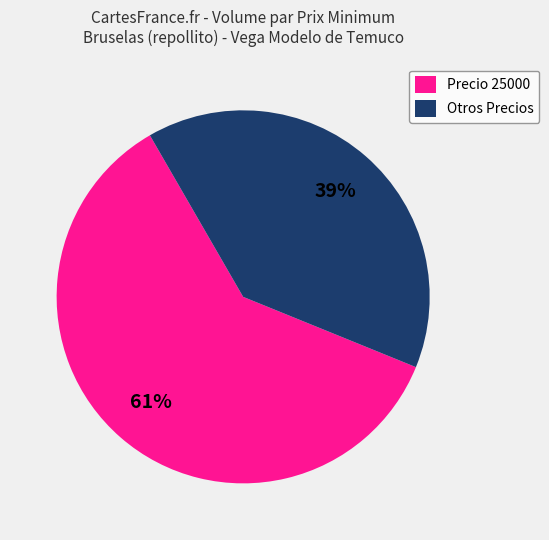

How many segments does this pie chart have?

2